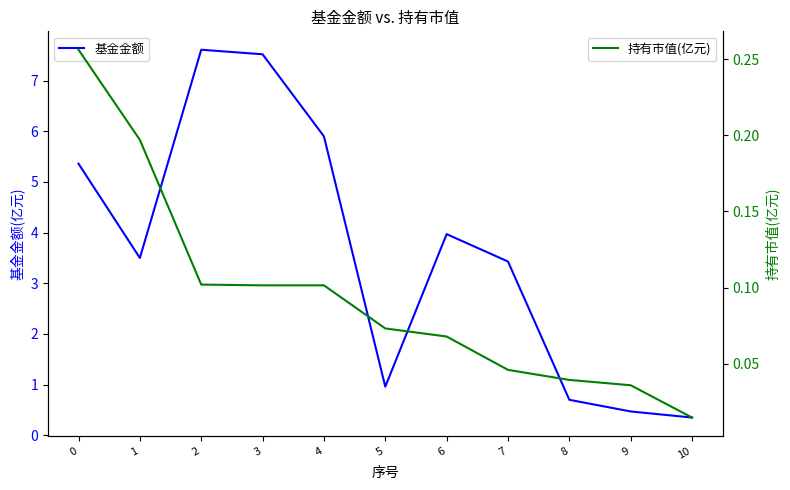

True or false: 基金金额 has a value of 4.1 at 3.

False